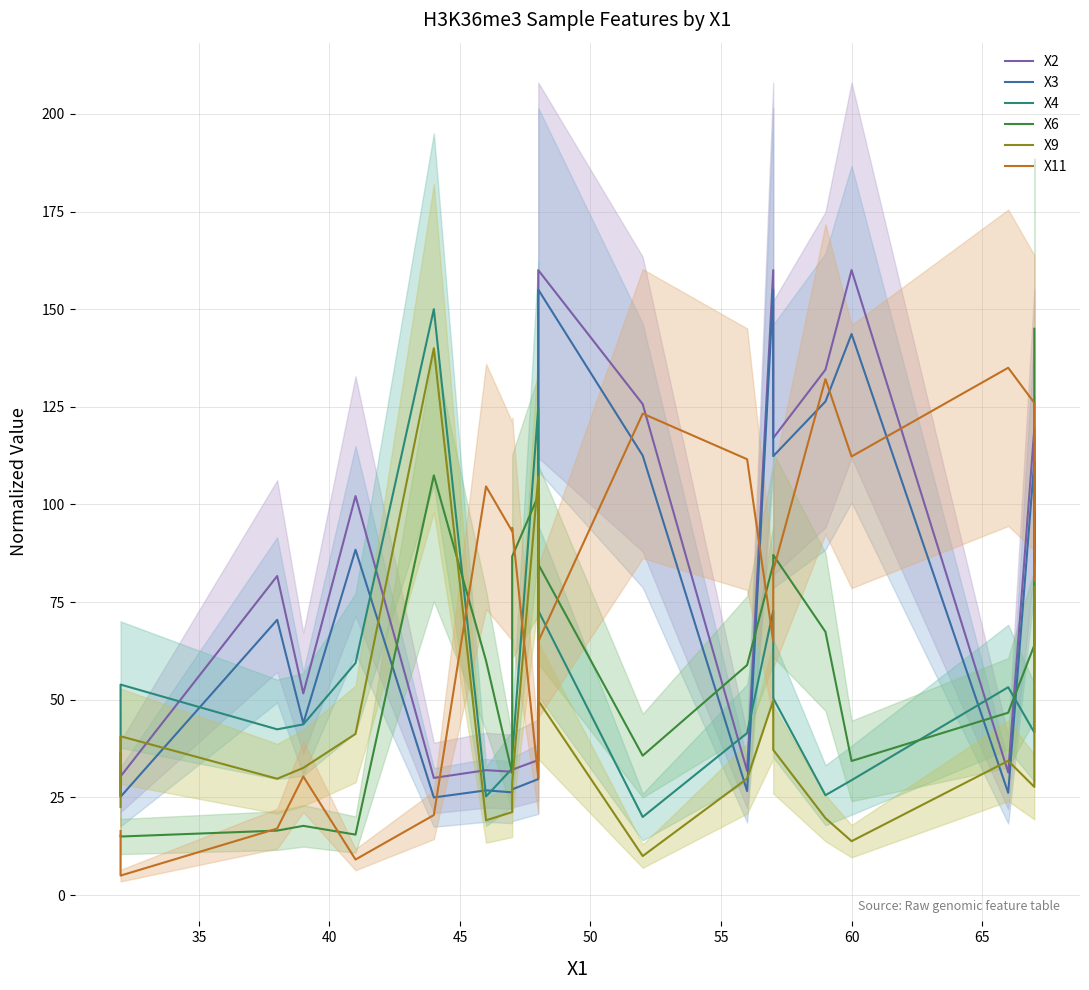

The X2 series shows 20.8 at 40. True or false?

False